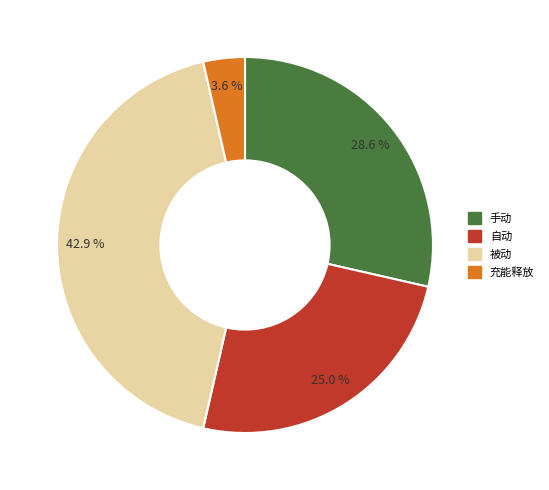

Count the number of slices in the pie.

4